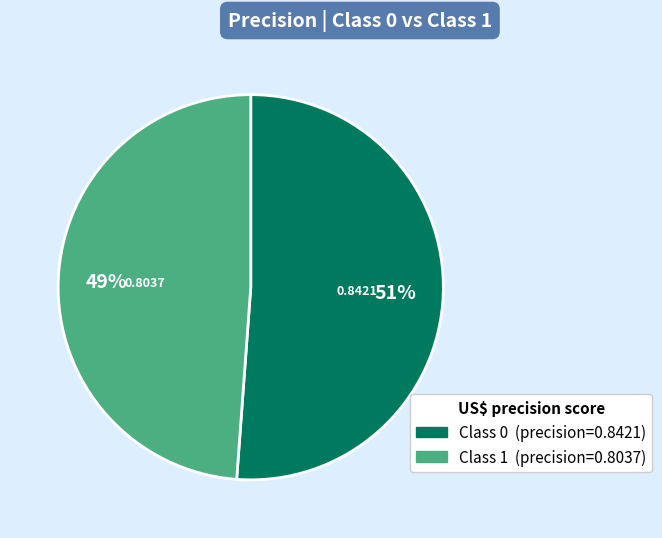

Does any single category account for the majority?

Yes